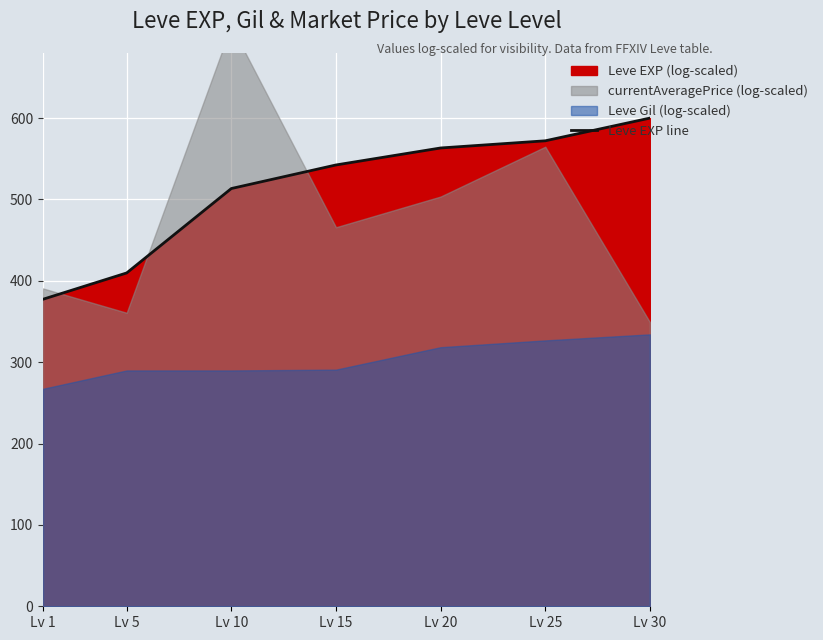

Where is Leve EXP line nearest to the value 488?

Lv 10